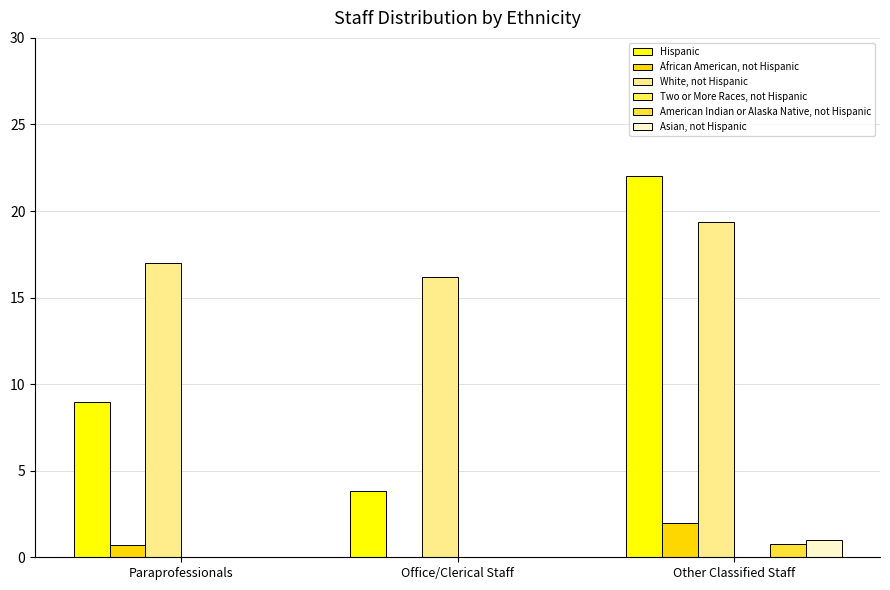

What position from the left is Other Classified Staff?

3